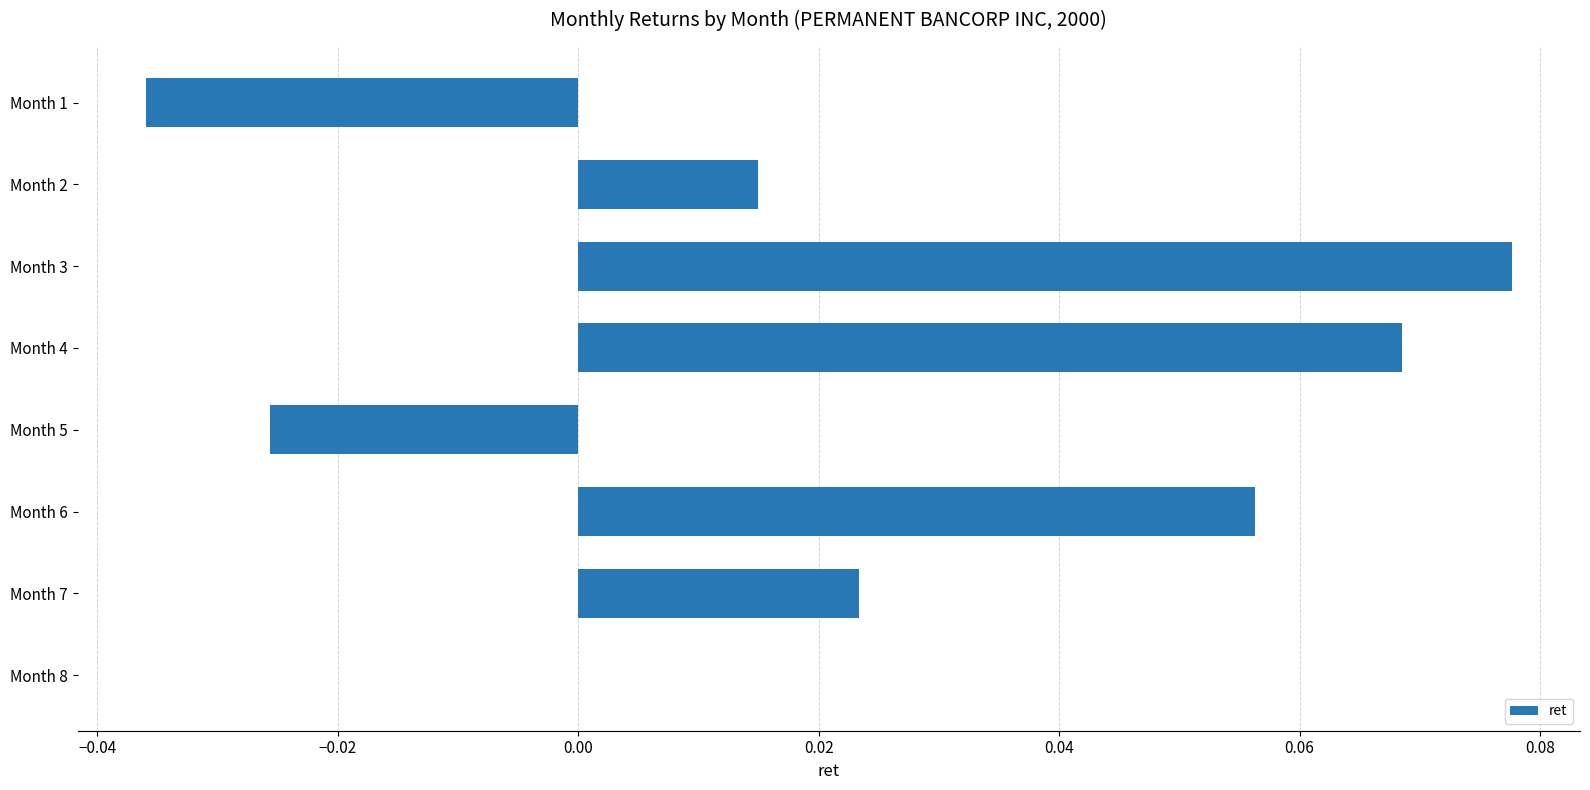

The chart shows a value of 0.0 at Month 8. True or false?

True